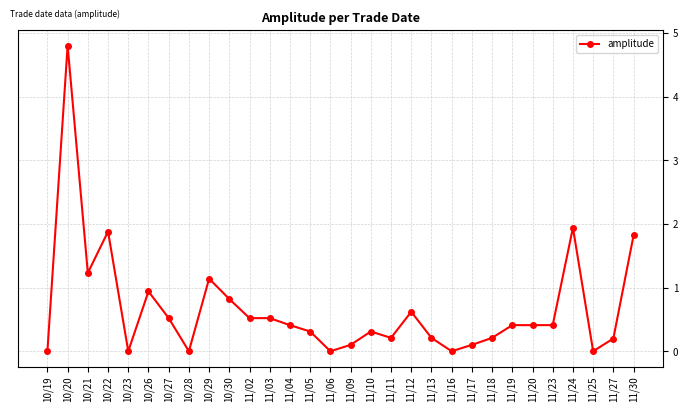

What is the average value?

0.7